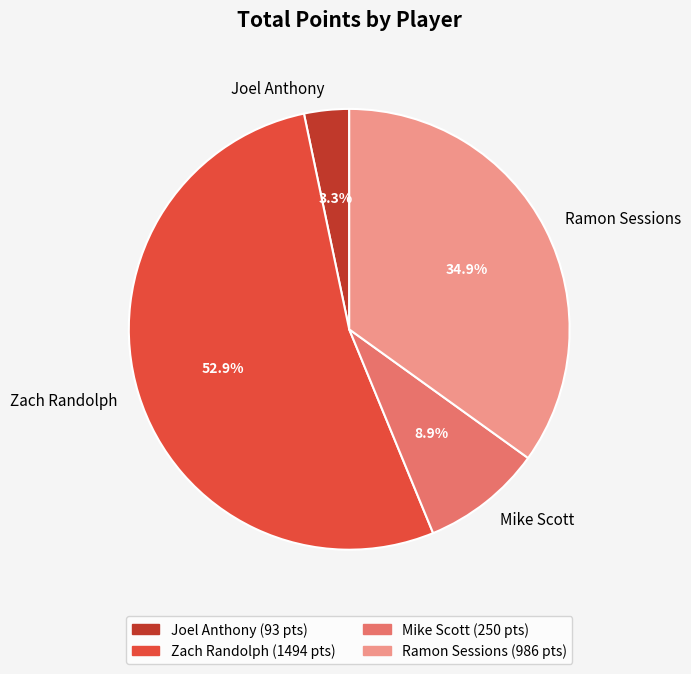

Count the number of slices in the pie.

4